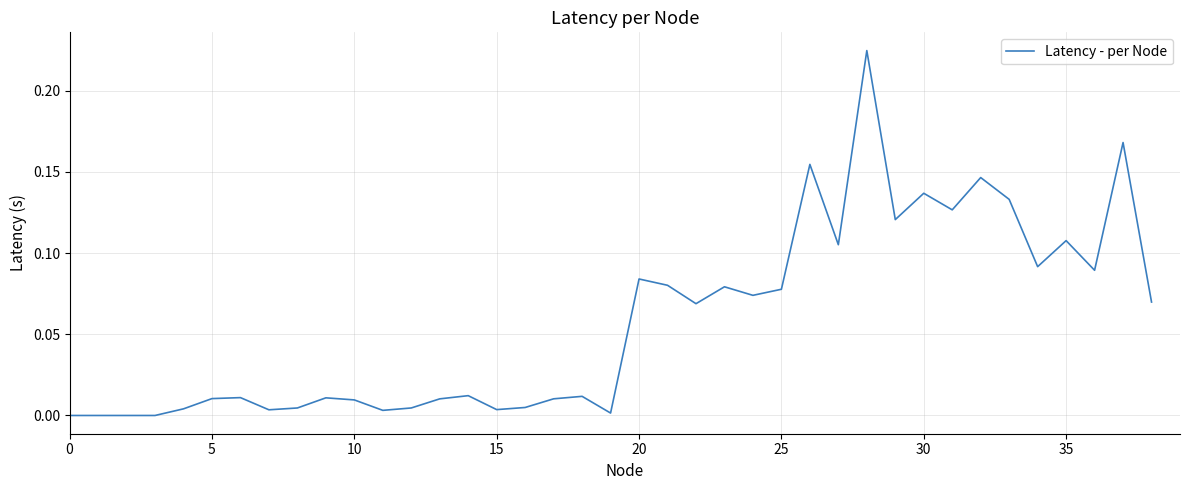

True or false: there are more than 0 points higher than both neighbors.

True